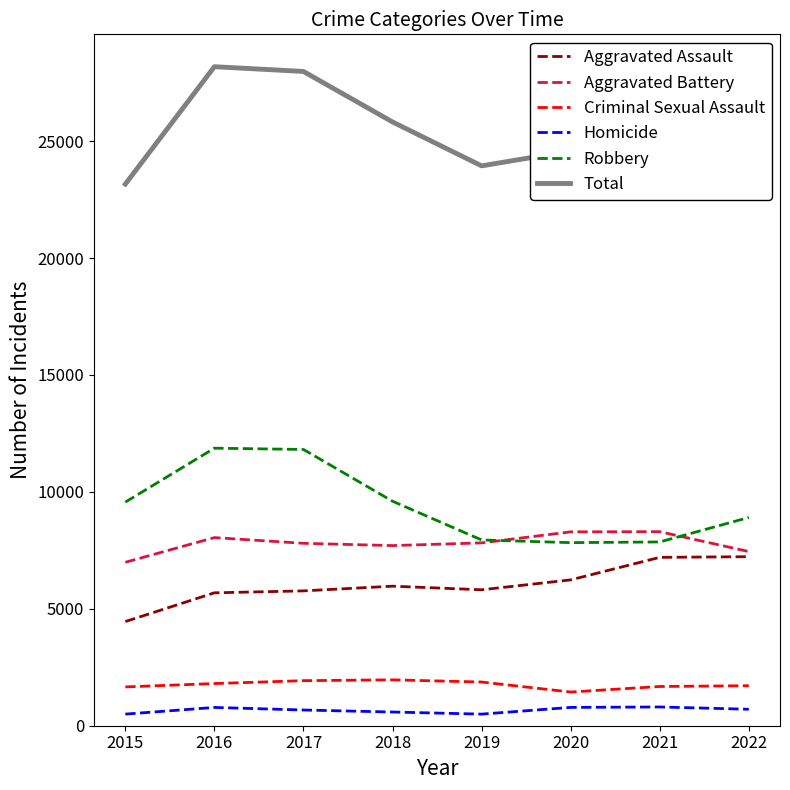

At 2017, list the series in order from largest to smallest.

Total, Robbery, Aggravated Battery, Aggravated Assault, Criminal Sexual Assault, Homicide